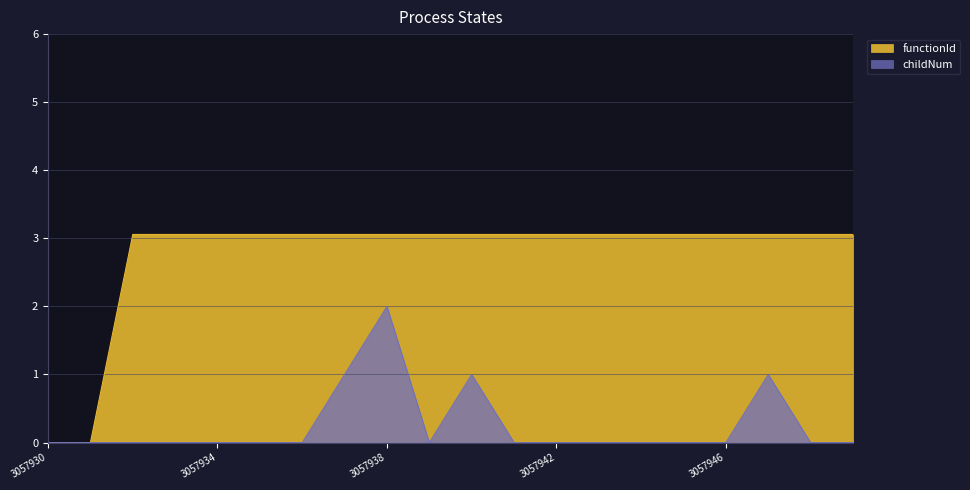

What is the difference between the maximum and minimum values in the childNum series?

2.0